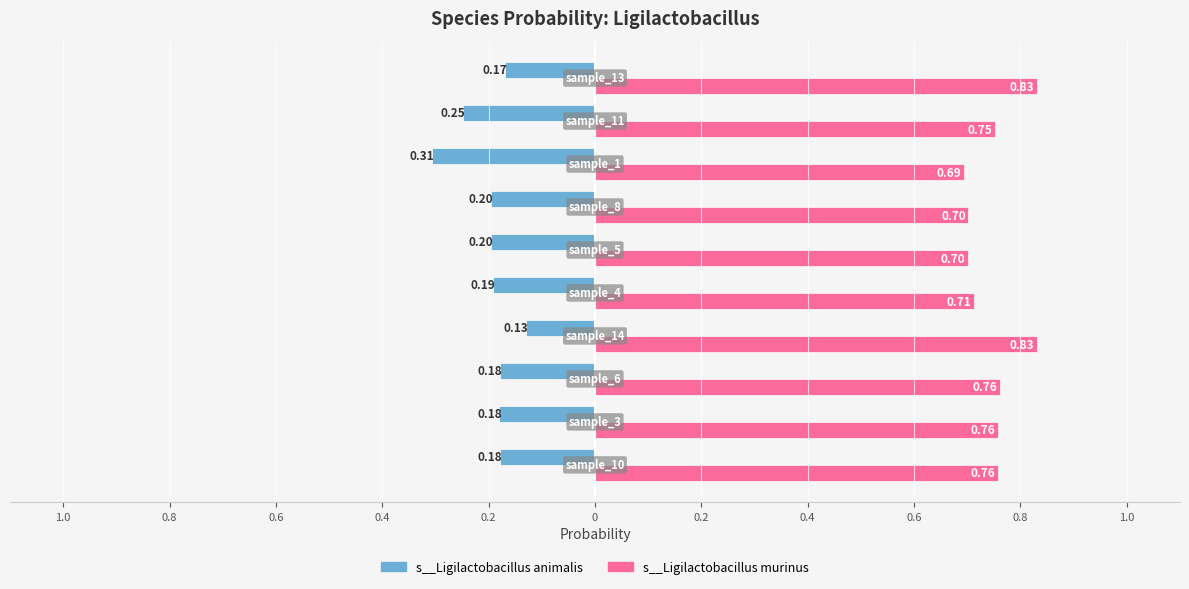

What are all the series names shown in the legend?

s__Ligilactobacillus animalis, s__Ligilactobacillus murinus